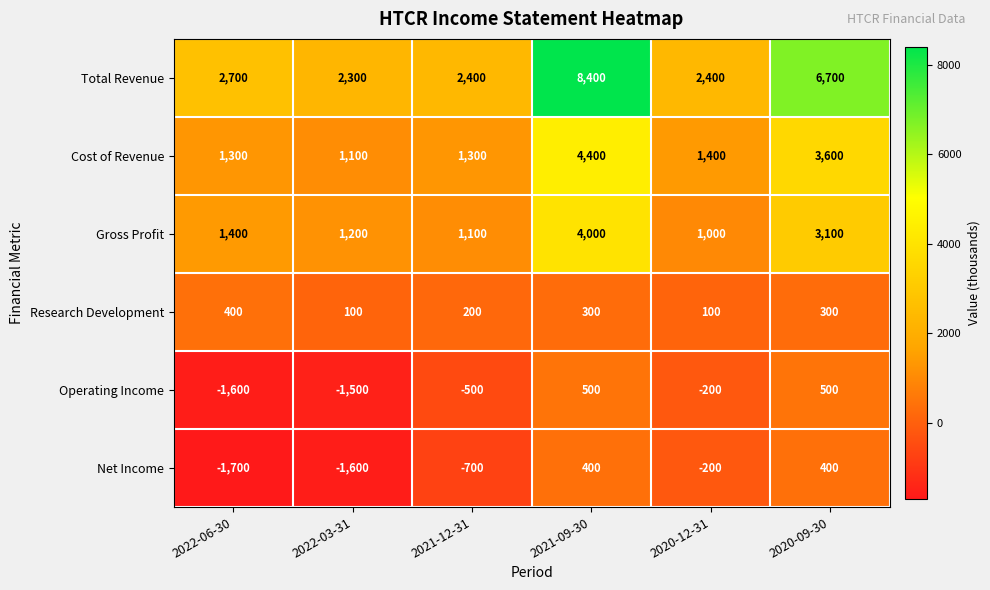

Between 2021-09-30 and 2020-12-31, which series saw the biggest shift?

Total Revenue